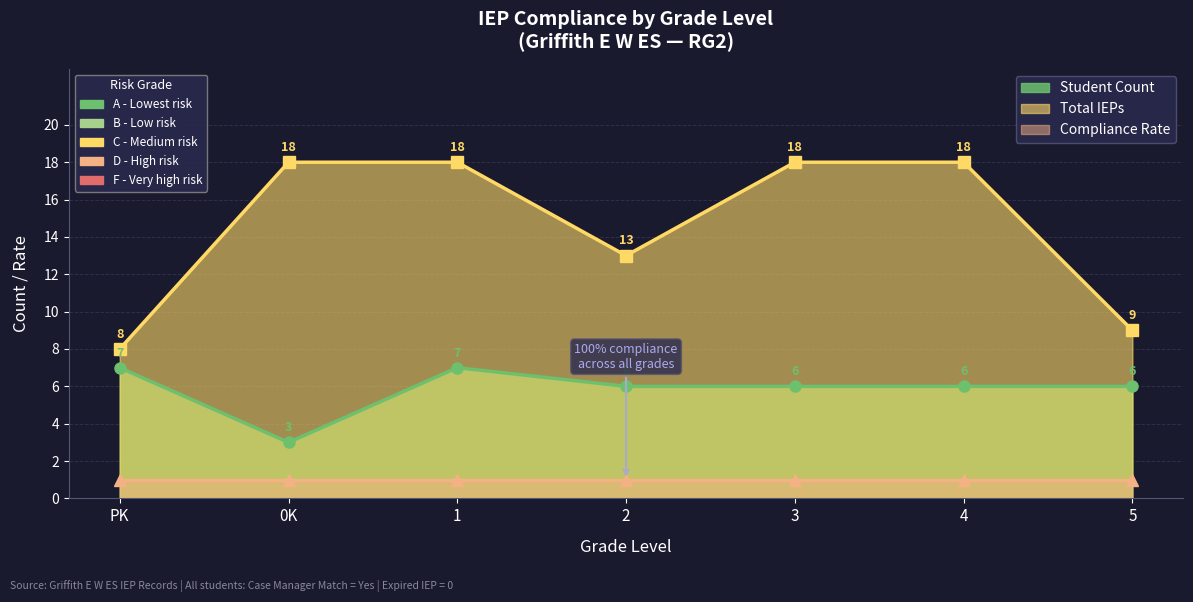

Which series changed the most between 8 and 37?

Total IEPs